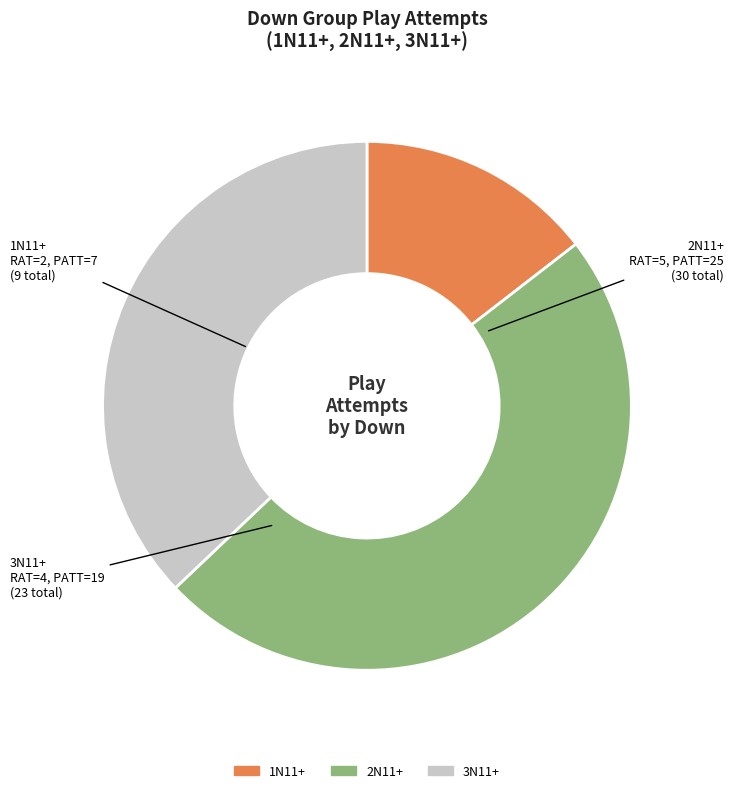

What is the largest slice in the pie chart?

2N11+